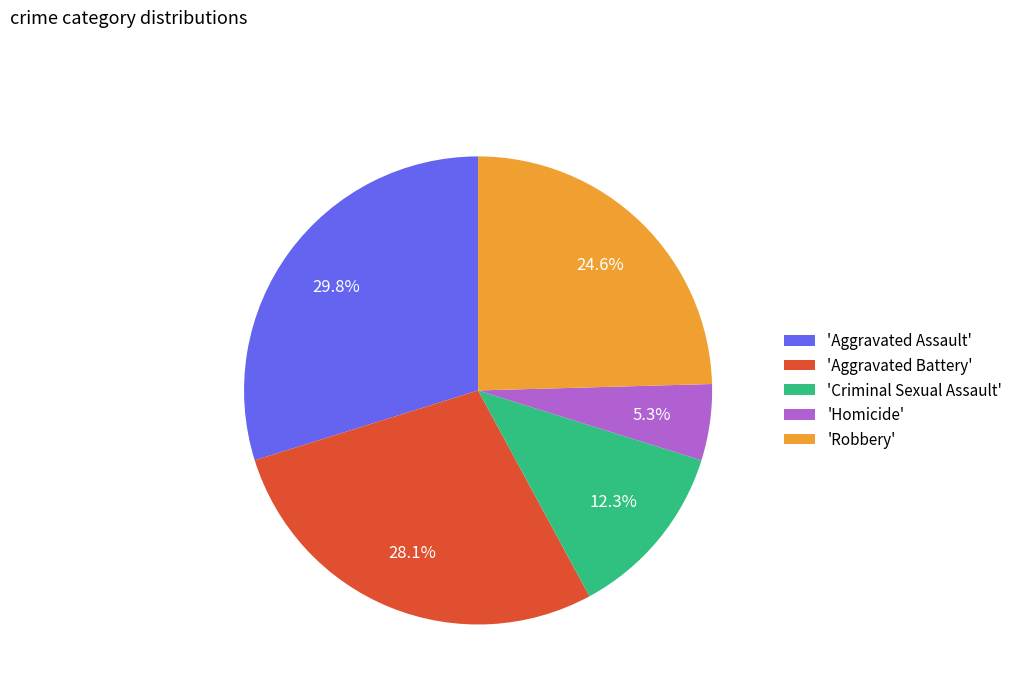

Rank the categories by value from highest to lowest.

'Aggravated Assault', 'Aggravated Battery', 'Robbery', 'Criminal Sexual Assault', 'Homicide'